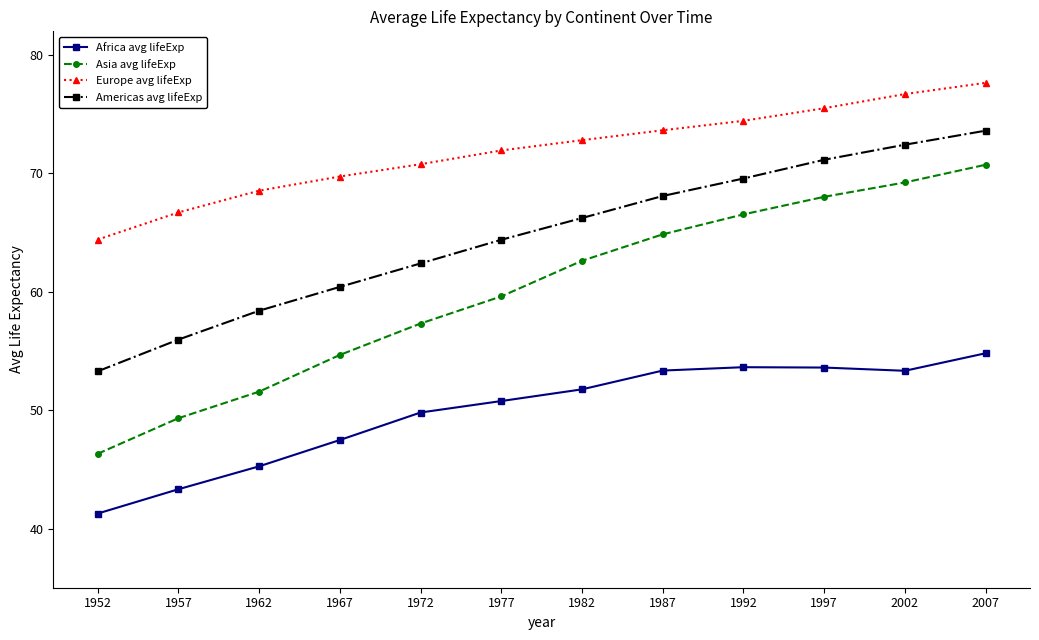

Reading left to right, transcribe all the data shown in this chart.

Africa avg lifeExp: 1952=41.3	1957=43.3	1962=45.3	1967=47.5	1972=49.8	1977=50.8	1982=51.8	1987=53.3	1992=53.6	1997=53.6	2002=53.3	2007=54.8
Asia avg lifeExp: 1952=46.3	1957=49.3	1962=51.6	1967=54.7	1972=57.3	1977=59.6	1982=62.6	1987=64.9	1992=66.5	1997=68.0	2002=69.2	2007=70.7
Europe avg lifeExp: 1952=64.4	1957=66.7	1962=68.5	1967=69.7	1972=70.8	1977=71.9	1982=72.8	1987=73.6	1992=74.4	1997=75.5	2002=76.7	2007=77.6
Americas avg lifeExp: 1952=53.3	1957=56.0	1962=58.4	1967=60.4	1972=62.4	1977=64.4	1982=66.2	1987=68.1	1992=69.6	1997=71.2	2002=72.4	2007=73.6